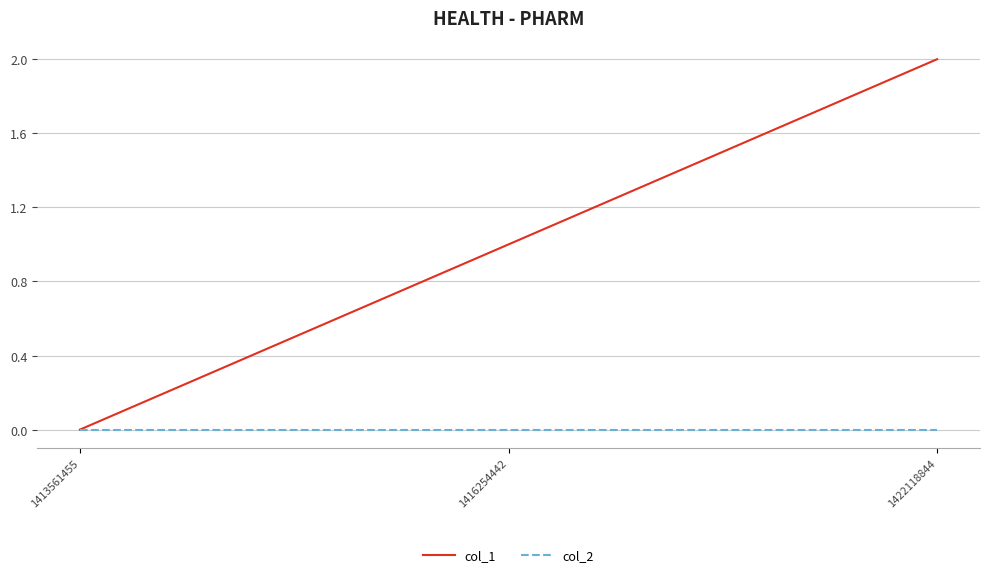

How many distinct data groups are displayed?

2